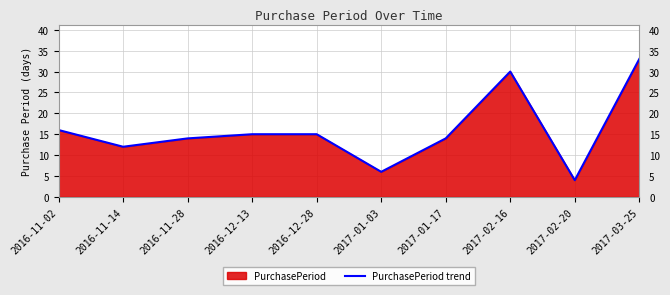

How many values are below 15?

5